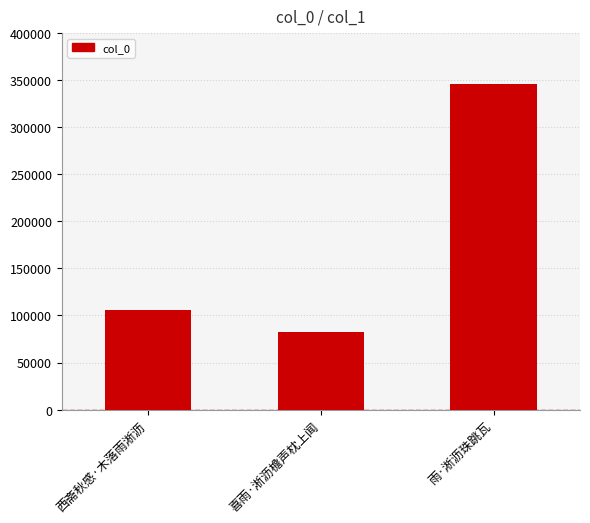

What is the label of the 1st bar from the right?

雨·淅沥珠跳瓦